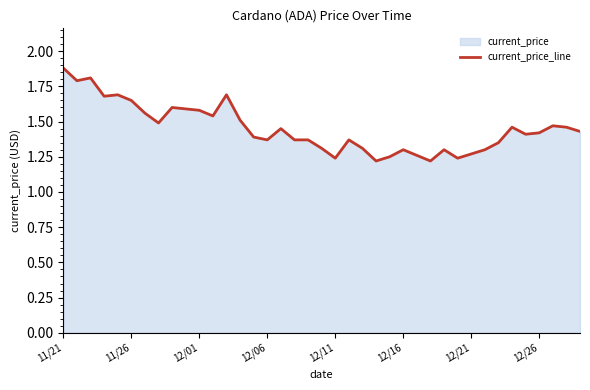

How many lines are shown in the chart?

1